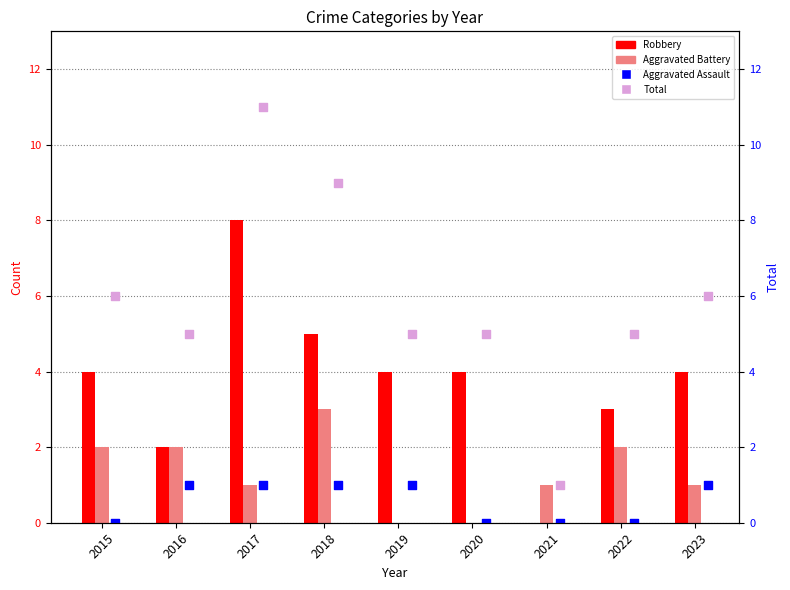

Which series contains the highest Y value?

Total